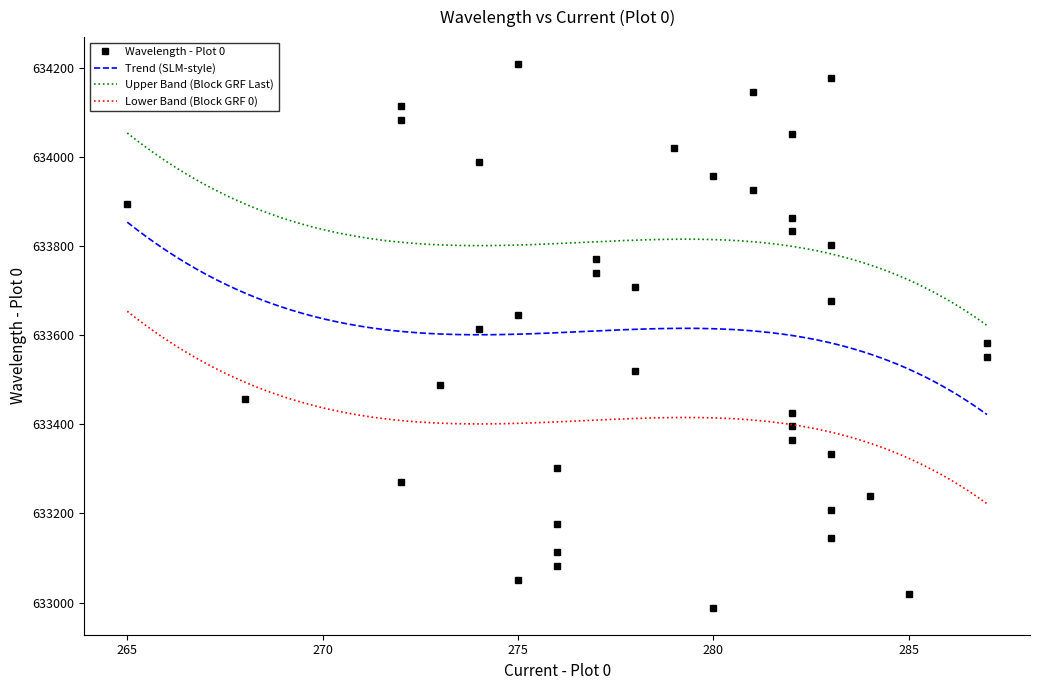

True or false: Trend (SLM-style) and Lower Band (Block GRF 0) cross at least once.

False